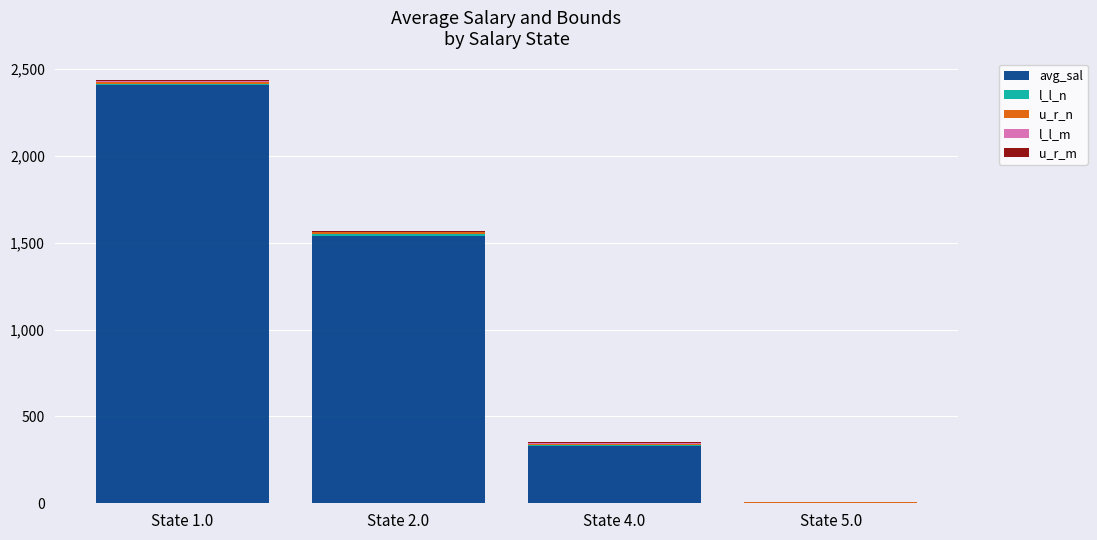

What is the highest value of the avg_sal series?

2406.8